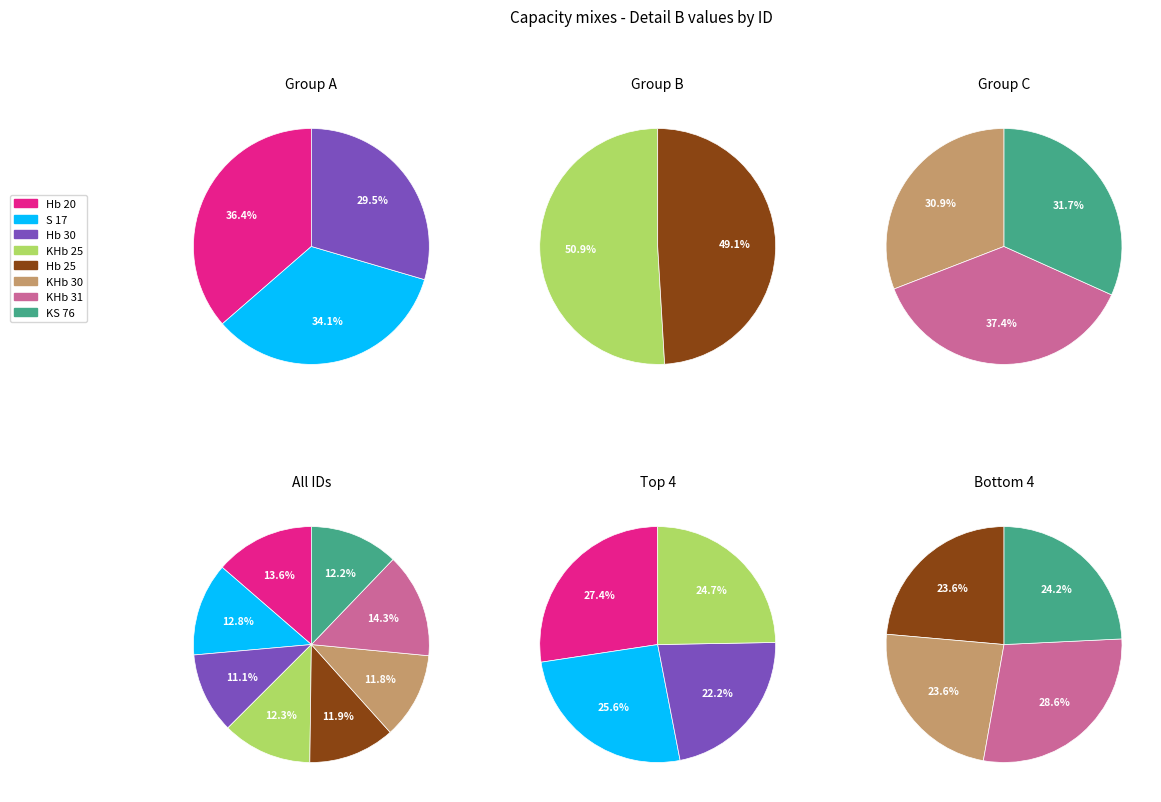

How many slices are in this pie chart?

8